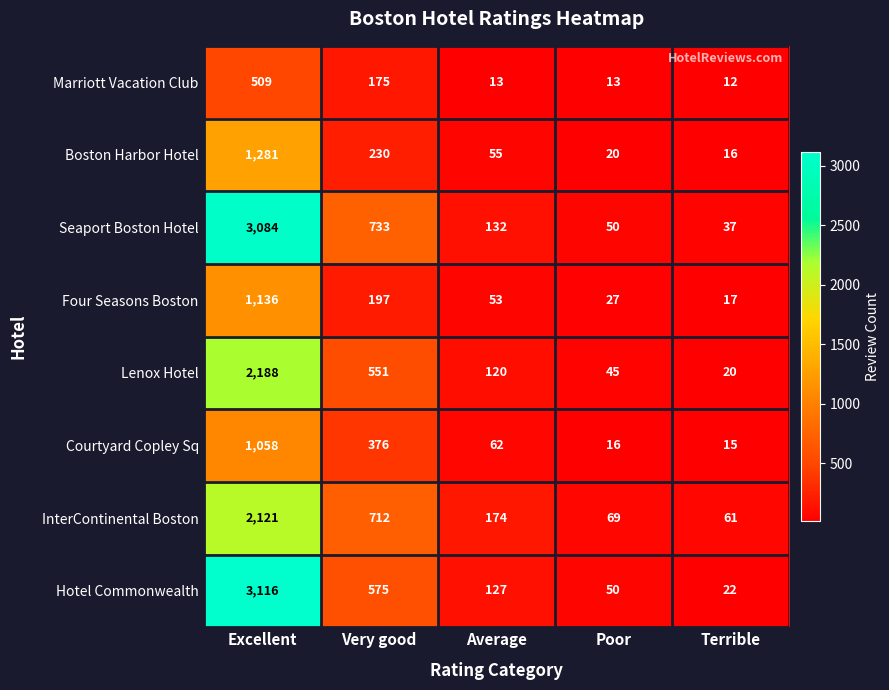

Which series has the largest total across all categories?

Seaport Boston Hotel